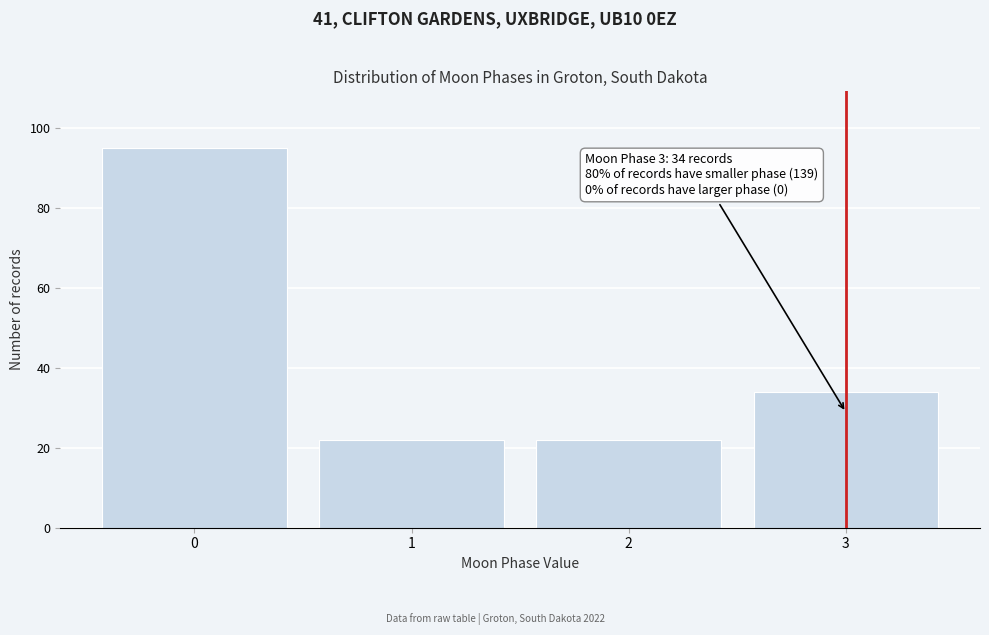

Reading right to left, list all the values displayed in this chart.

3=34	2=22	1=22	0=95